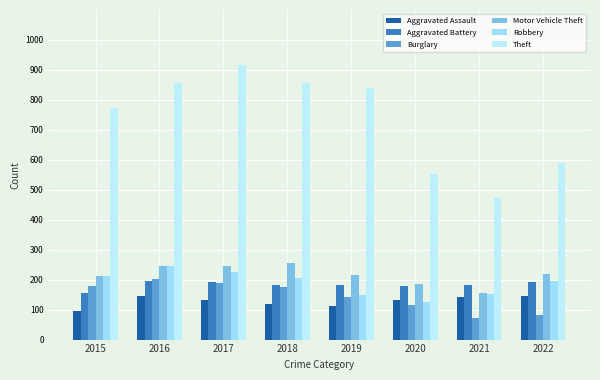

What are all the series names shown in the legend?

Aggravated Assault, Aggravated Battery, Burglary, Motor Vehicle Theft, Robbery, Theft